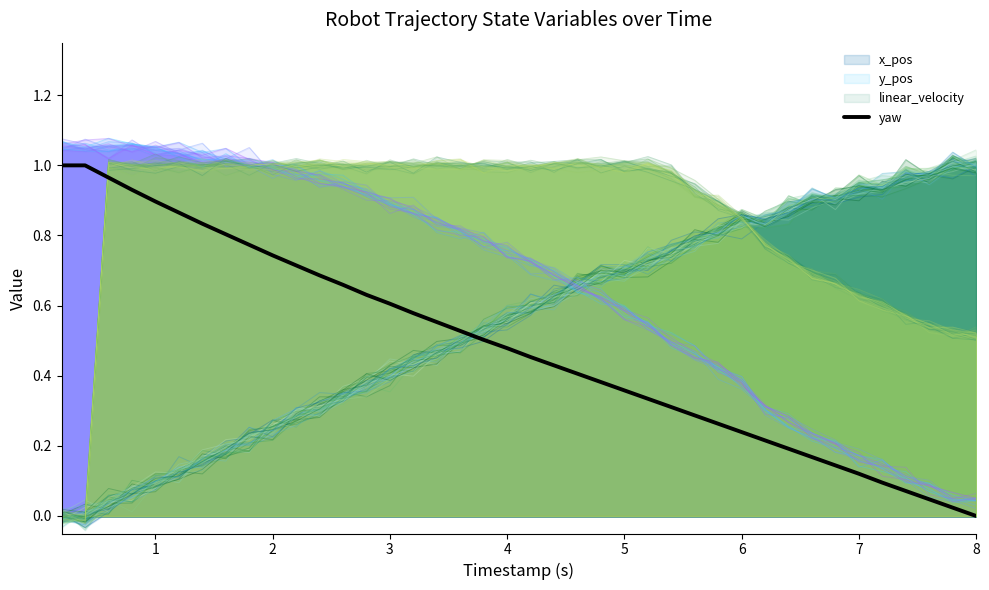

What is the value of the 19th point from the left?

0.5